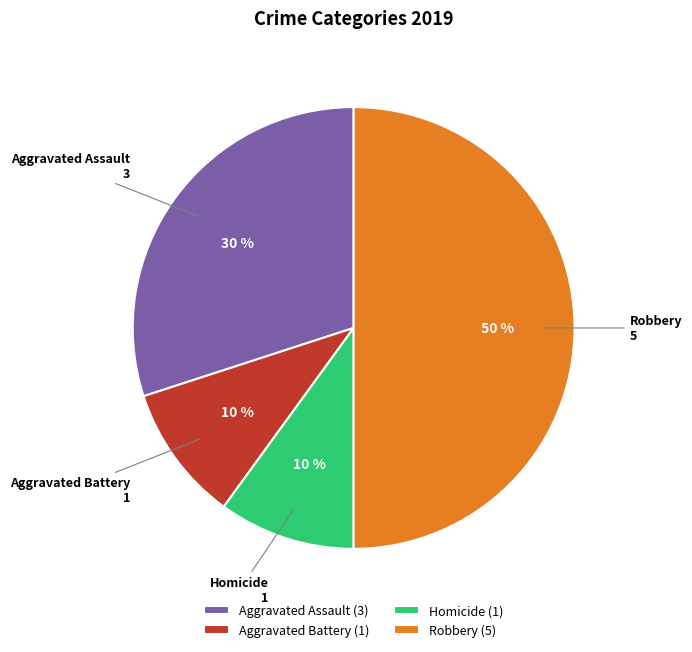

Does Homicide represent more than half of the total?

No